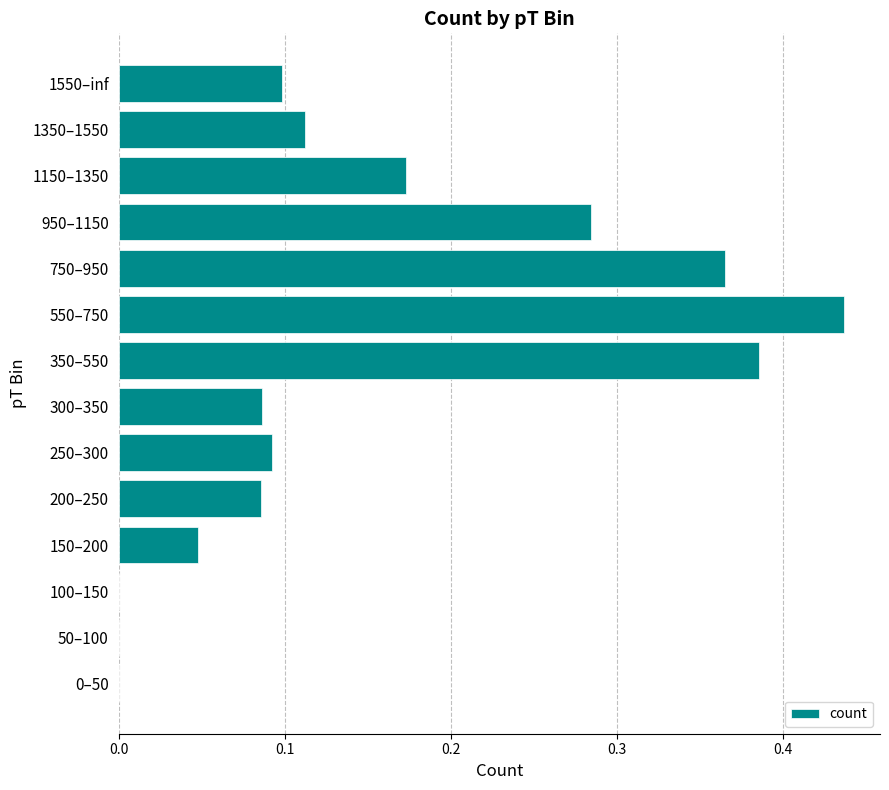

What is the sum of all values?

2.2